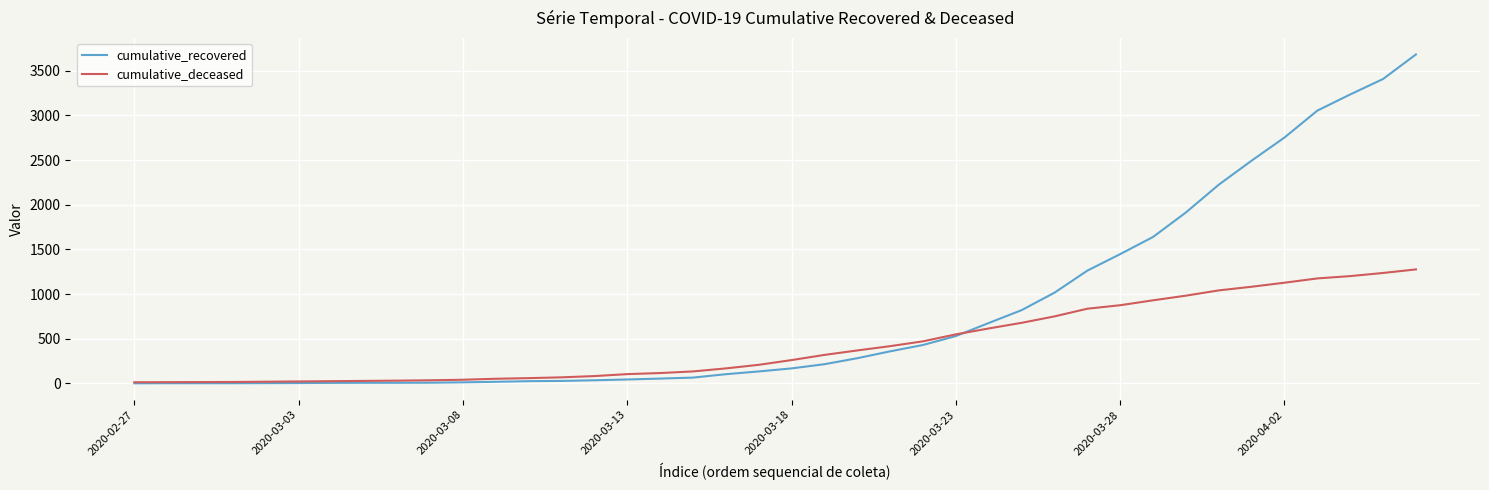

What is the greatest value displayed?

3683